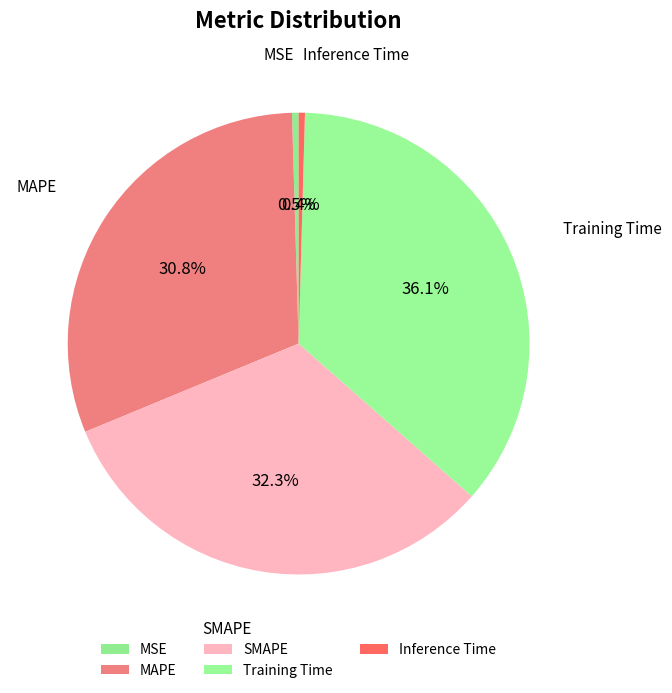

To the nearest percent, what is the average slice percentage?

20%